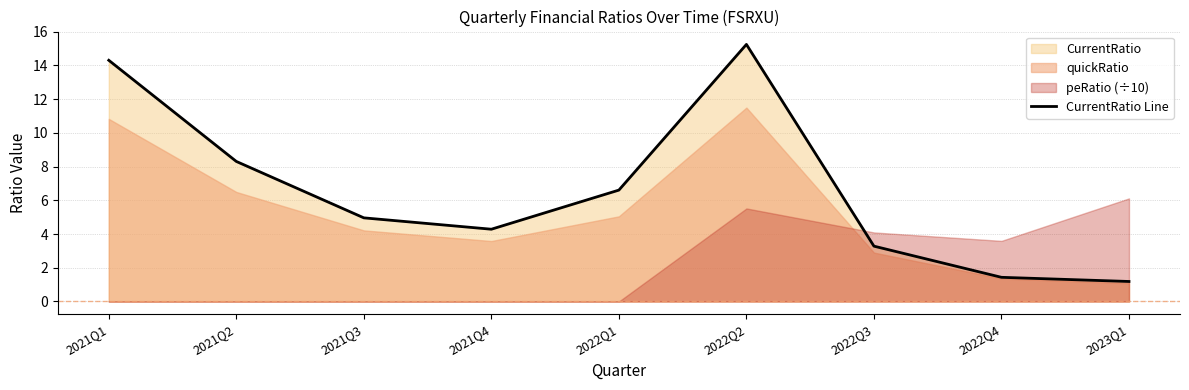

How many values are below 4?

3